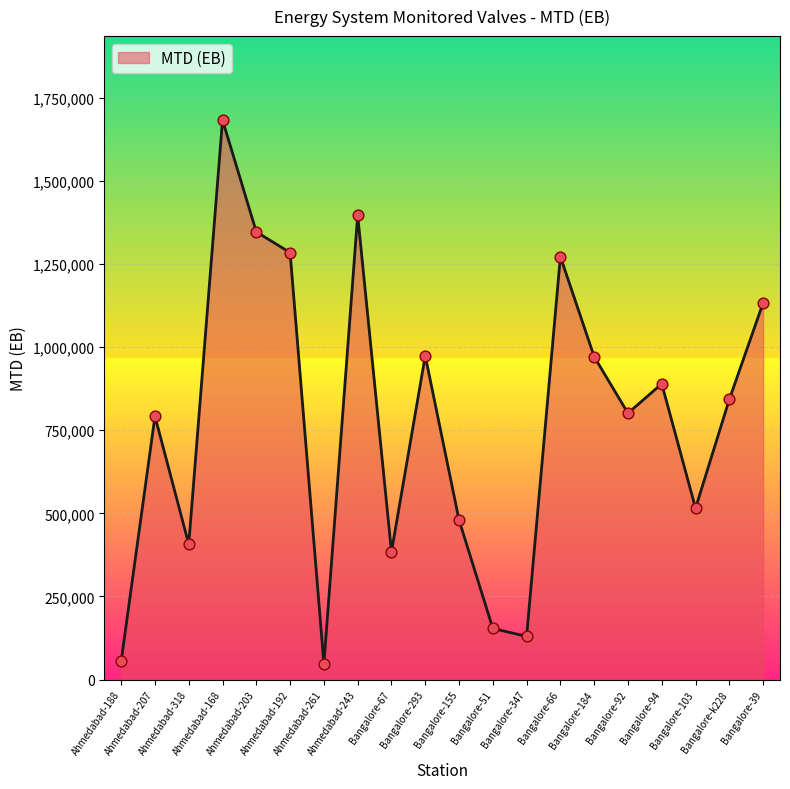

Between Bangalore-92 and Bangalore-66, which is larger?

Bangalore-66